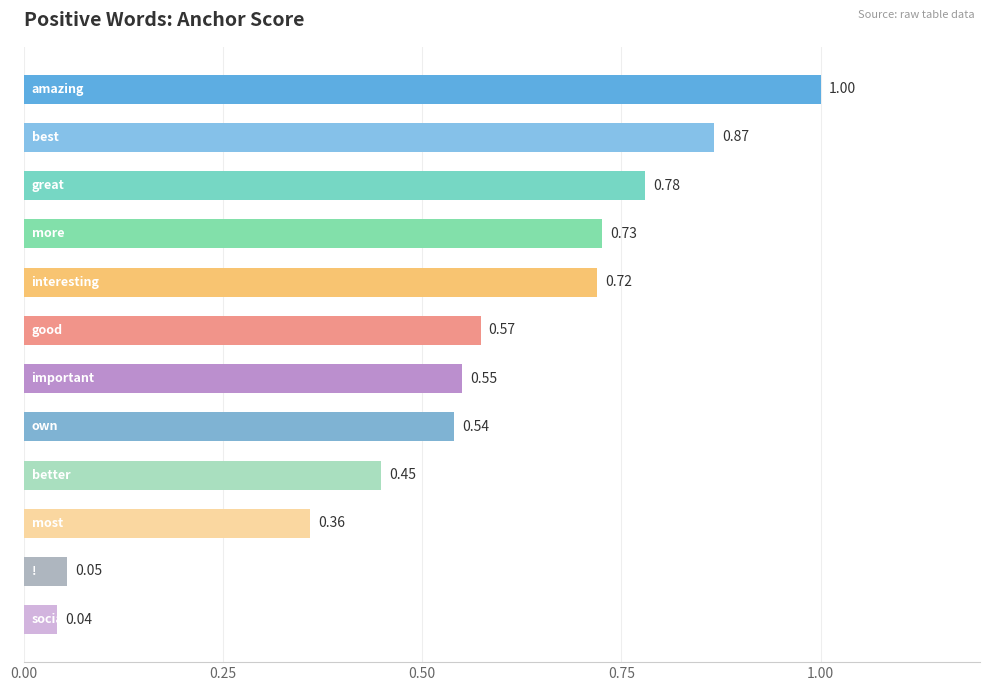

What is the sum of all values?

6.7